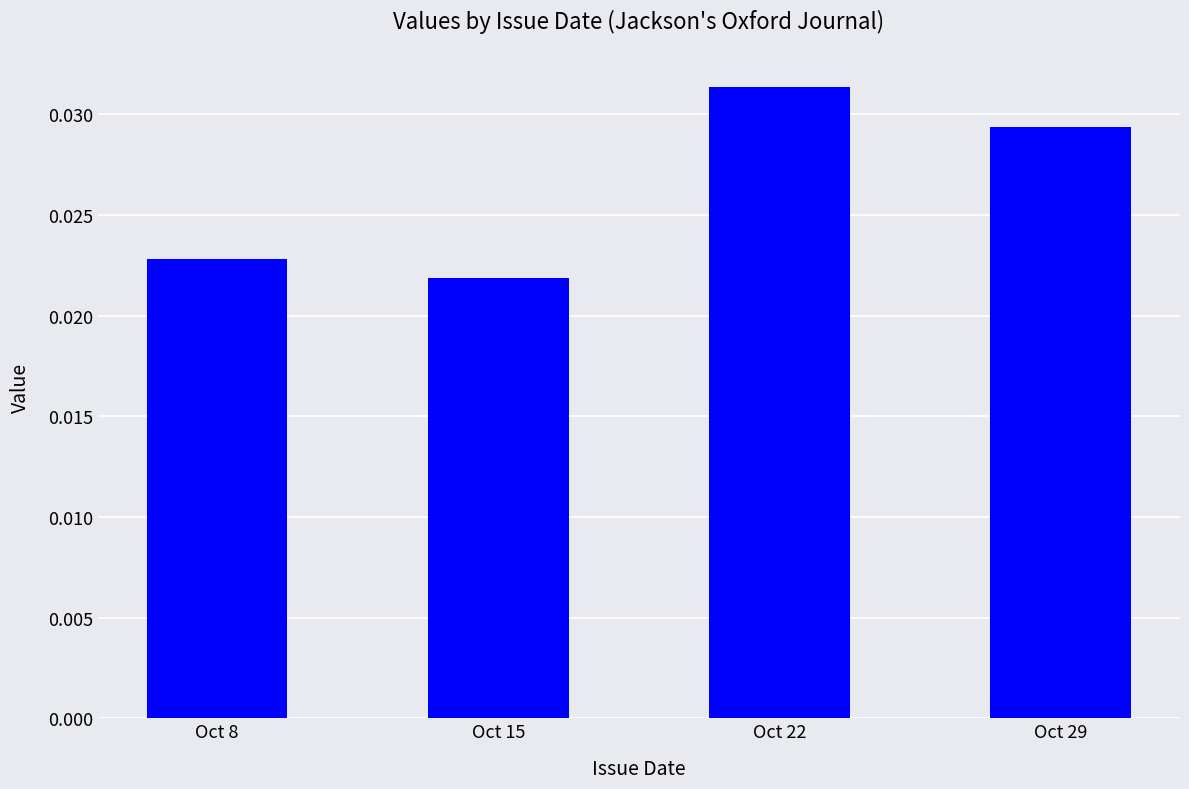

True or false: the data shows 0.1 at Oct 22.

False